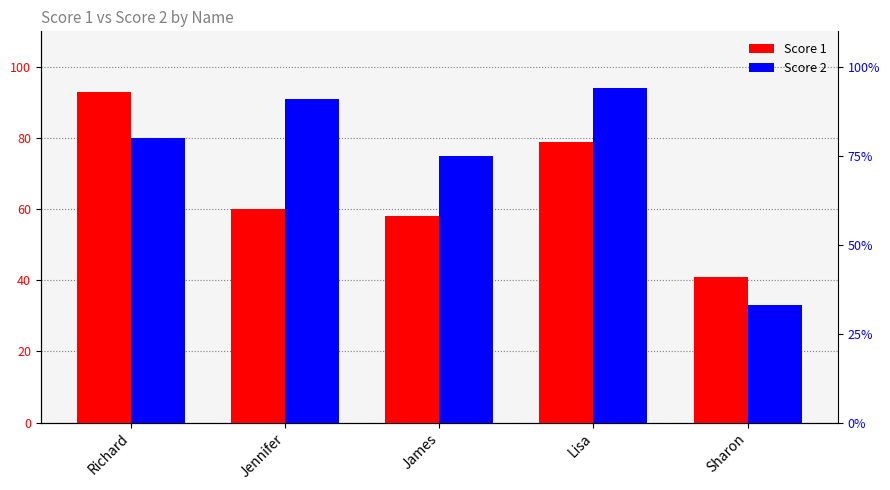

At which label does Score 1 reach its minimum?

Sharon